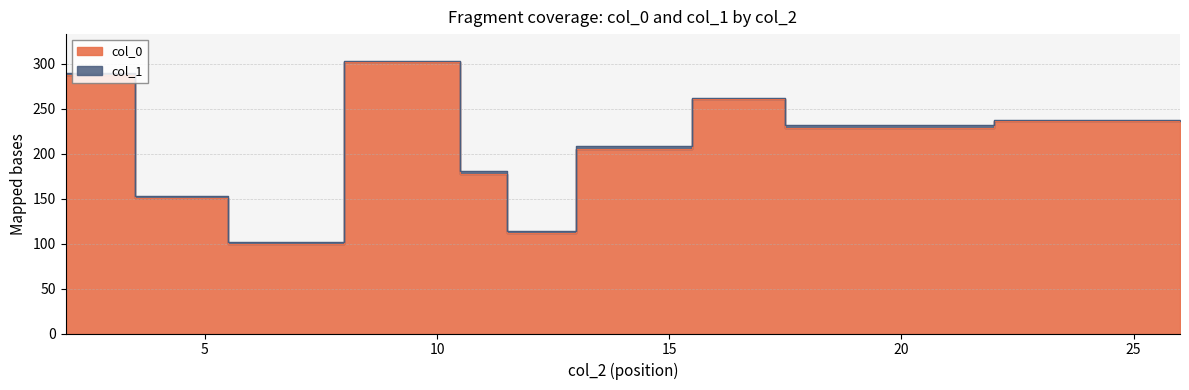

True or false: col_0 and col_1 cross at least once.

False